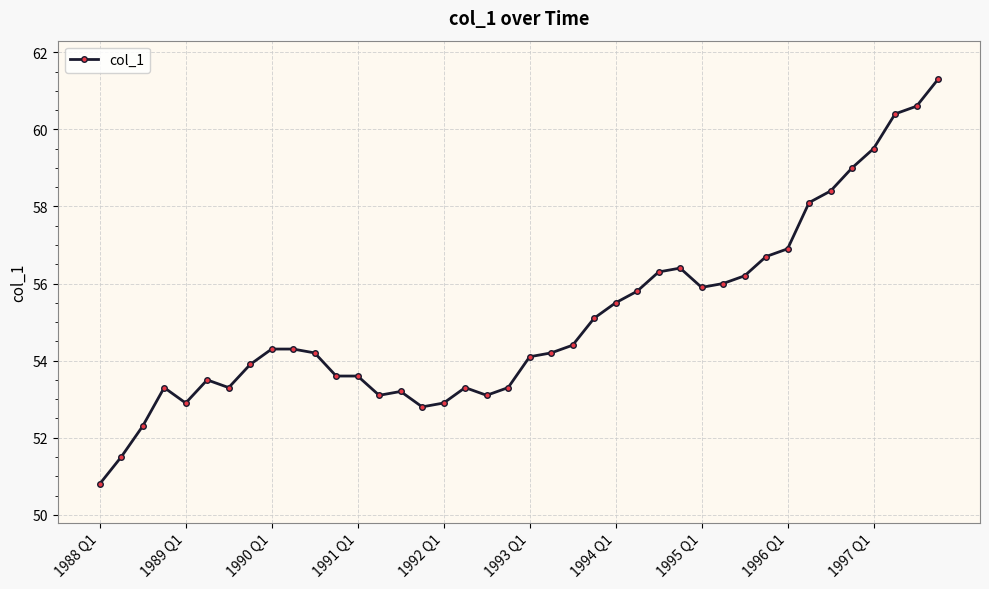

True or false: there are more than 2 points higher than both neighbors.

True